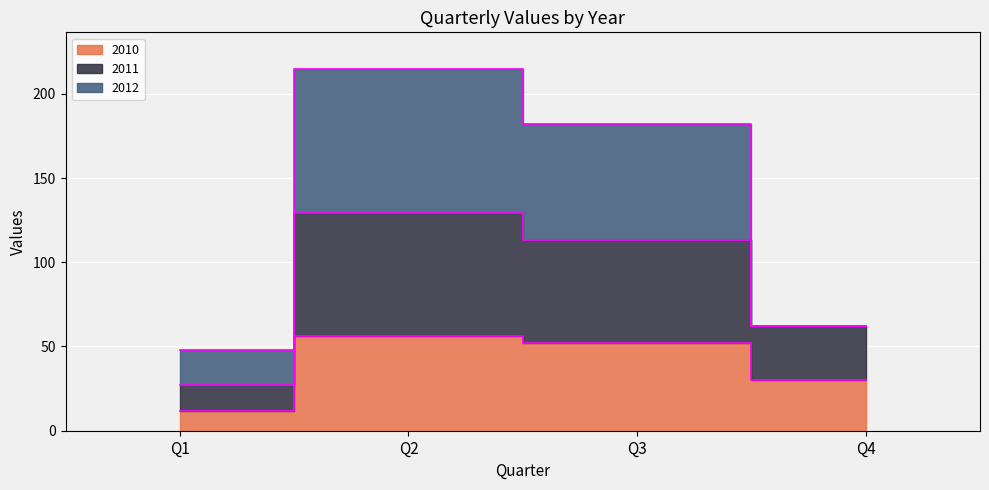

What is the approximate value of 2010 at Q2, to the nearest 5?

55